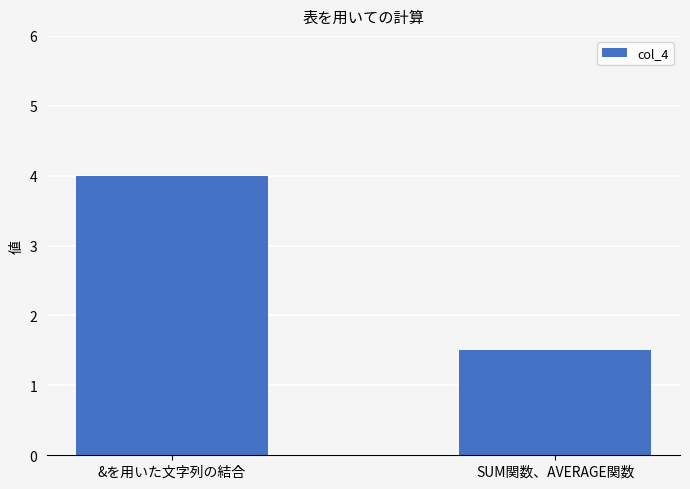

What position from the left is &を用いた文字列の結合?

1